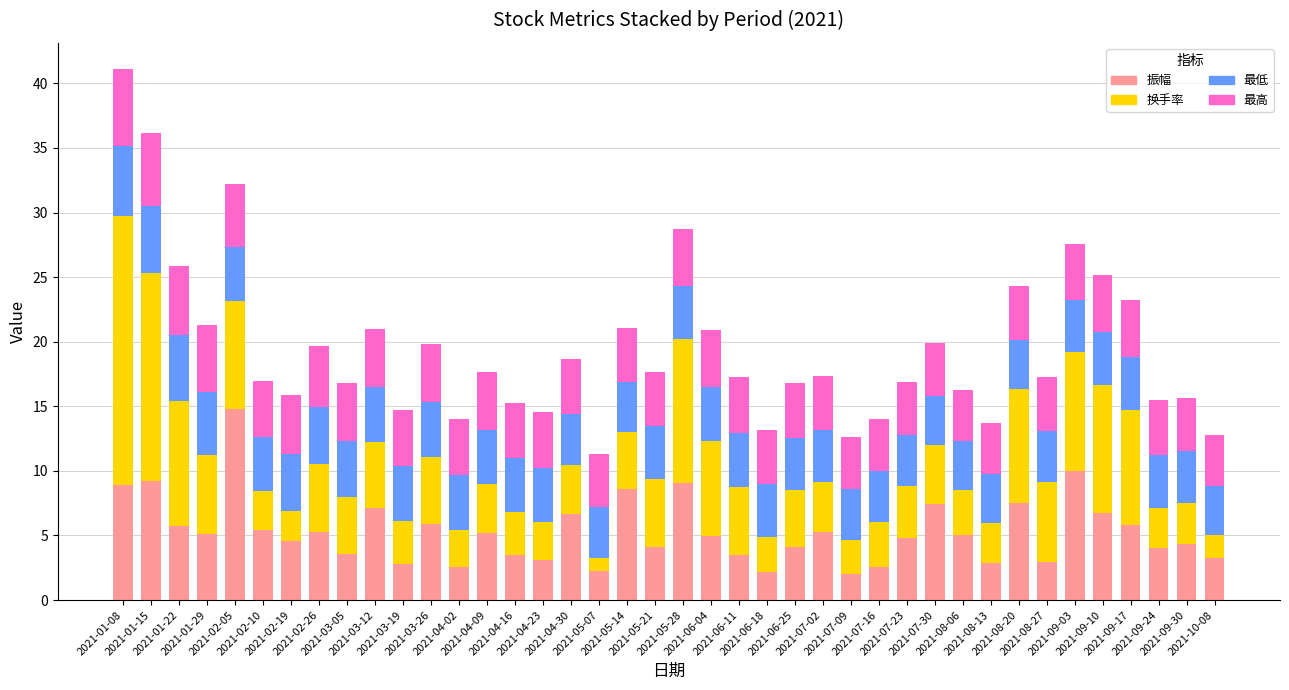

What is the maximum value for 振幅?

14.8